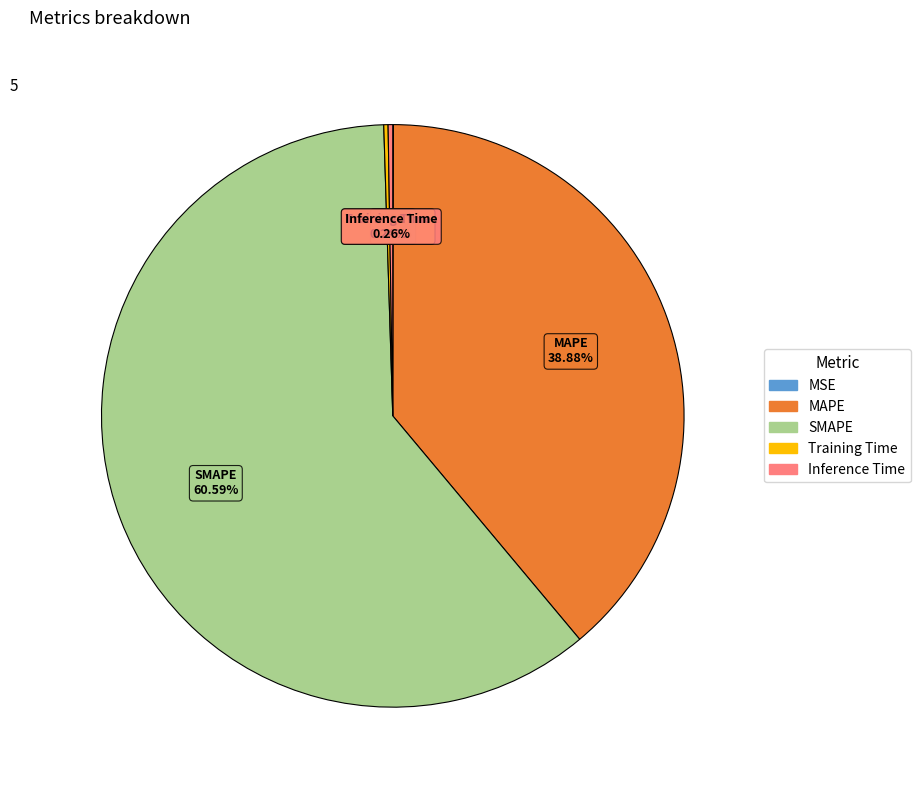

Is there any slice that represents more than half of the pie?

Yes